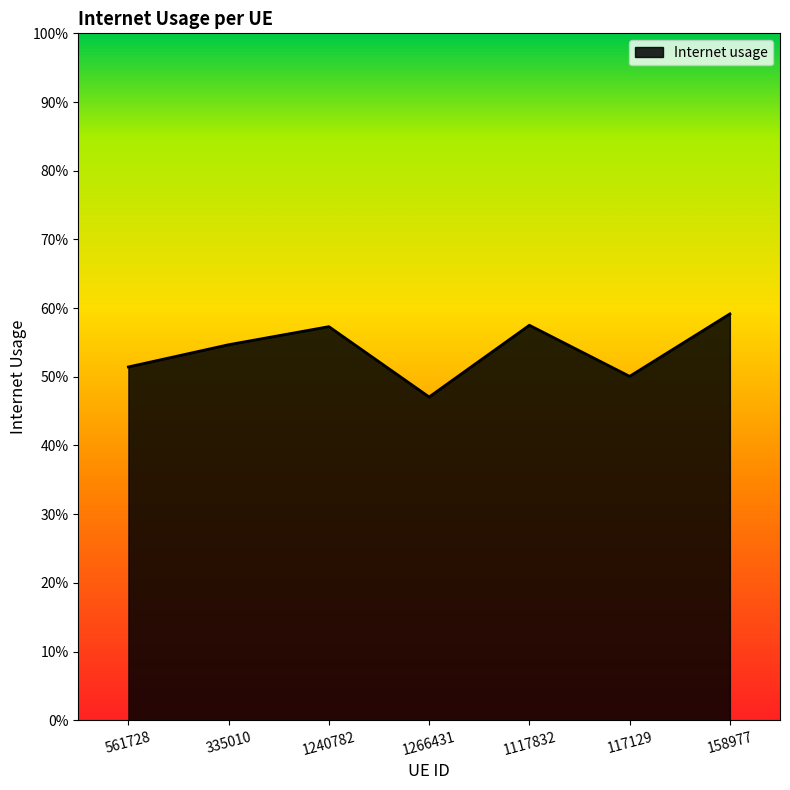

What is the change in value from 561728 to 158977?

+0.1